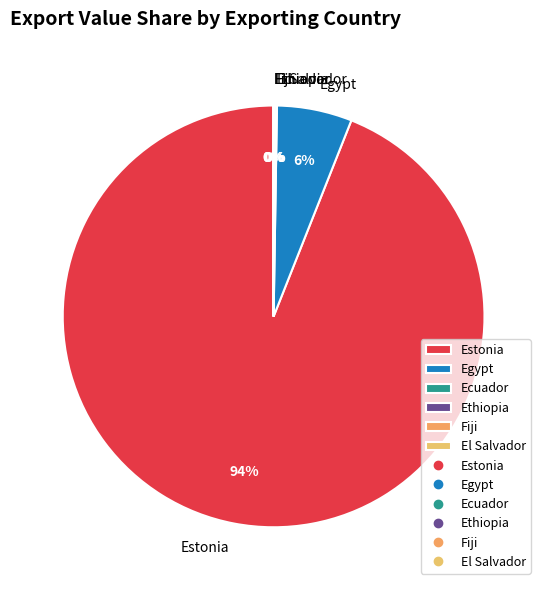

Is it true that Egypt is 1% of the pie?

False